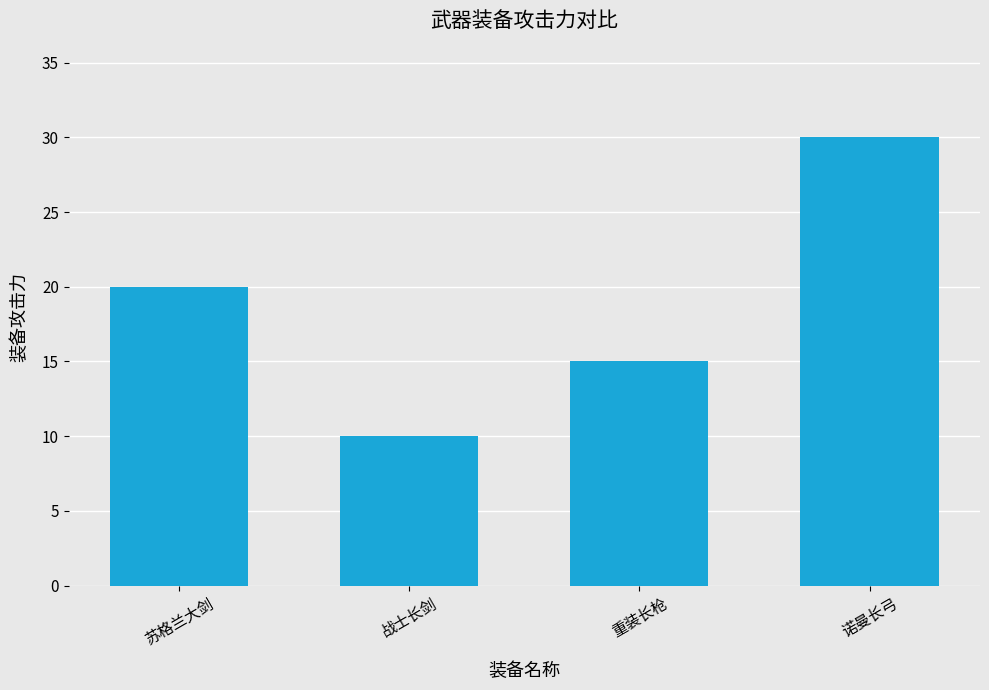

What is the change in value from 苏格兰大剑 to 重装长枪?

-5